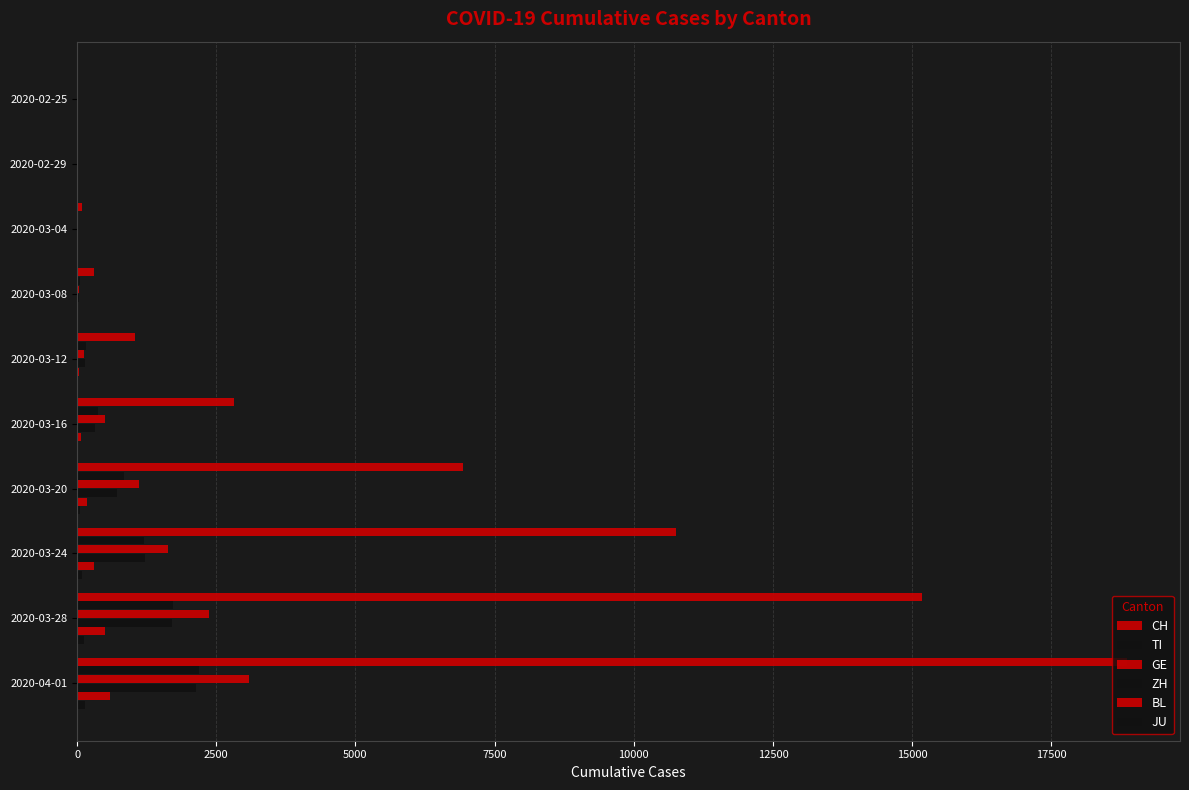

What is the sum of all TI values?

6575